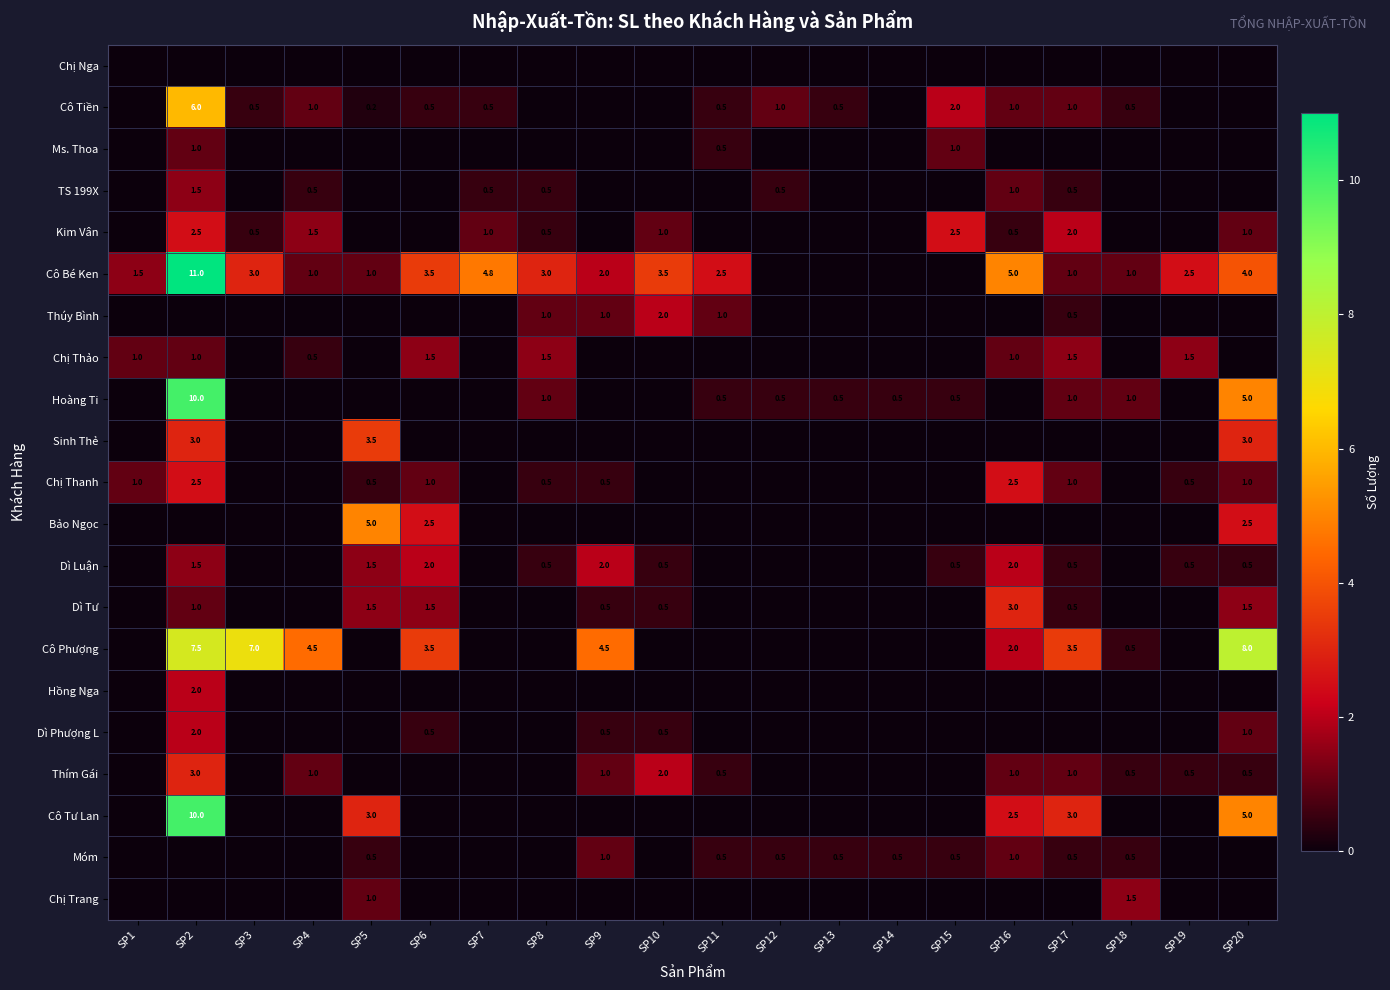

What is the difference between the Cô Bé Ken values at SP1 and SP10?

2.0